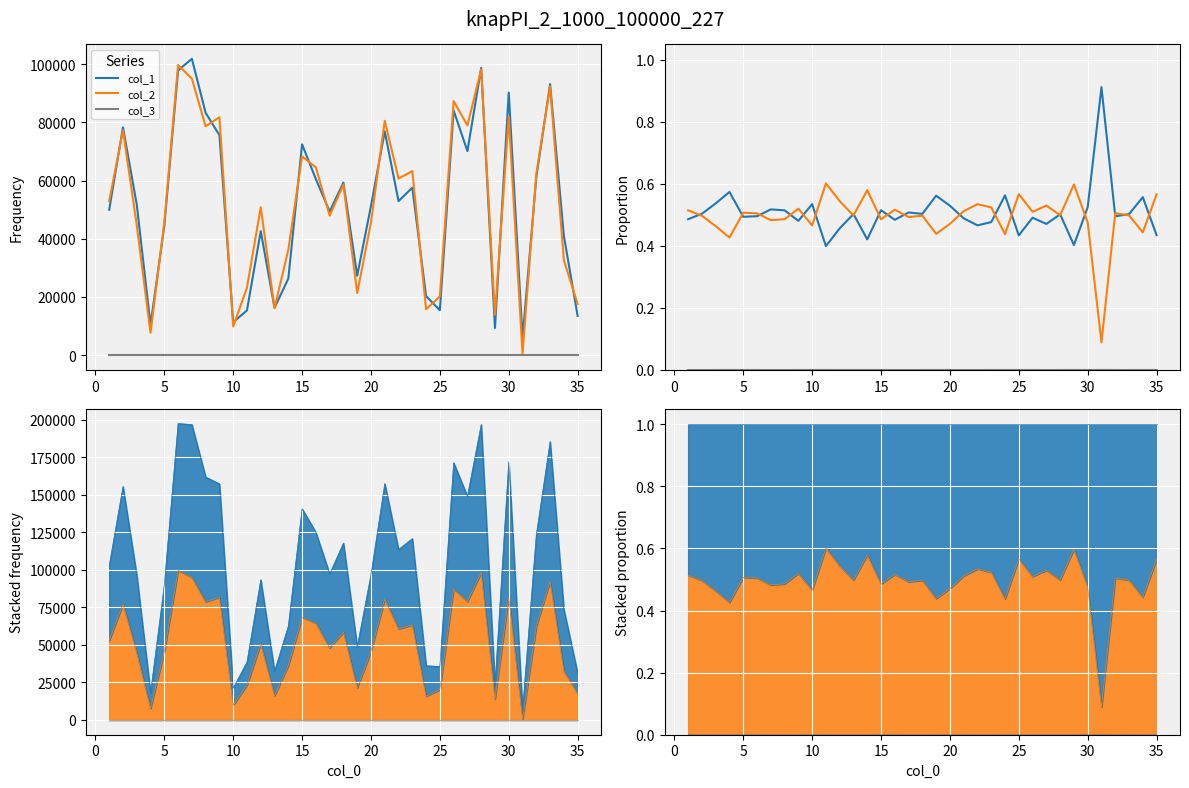

What is the sum of all col_1 values?

17.7